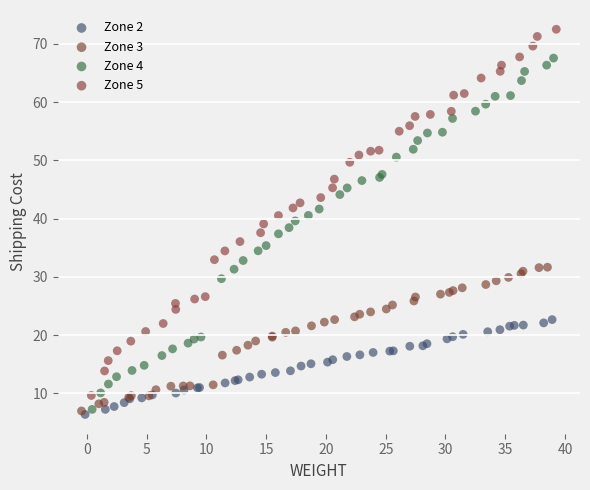

Which series has the widest spread of Y values?

Zone 5